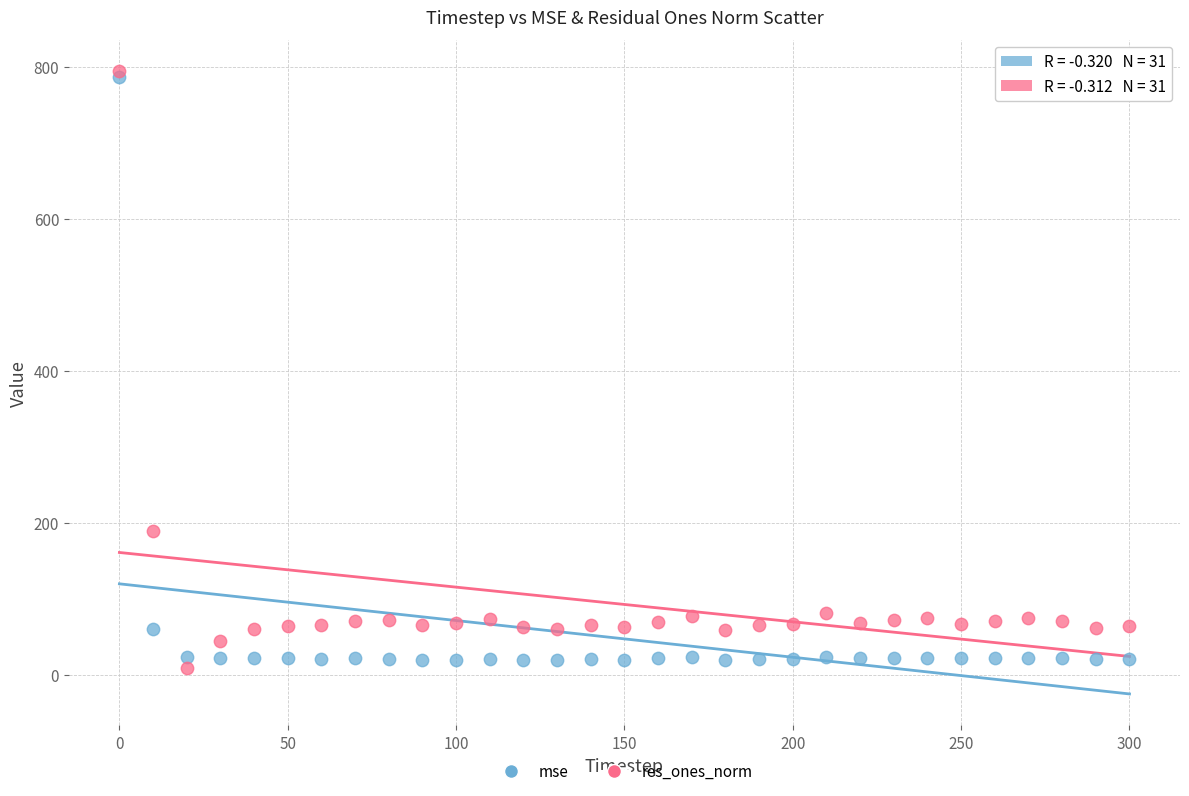

Which series contains the lowest Y value?

res_ones_norm